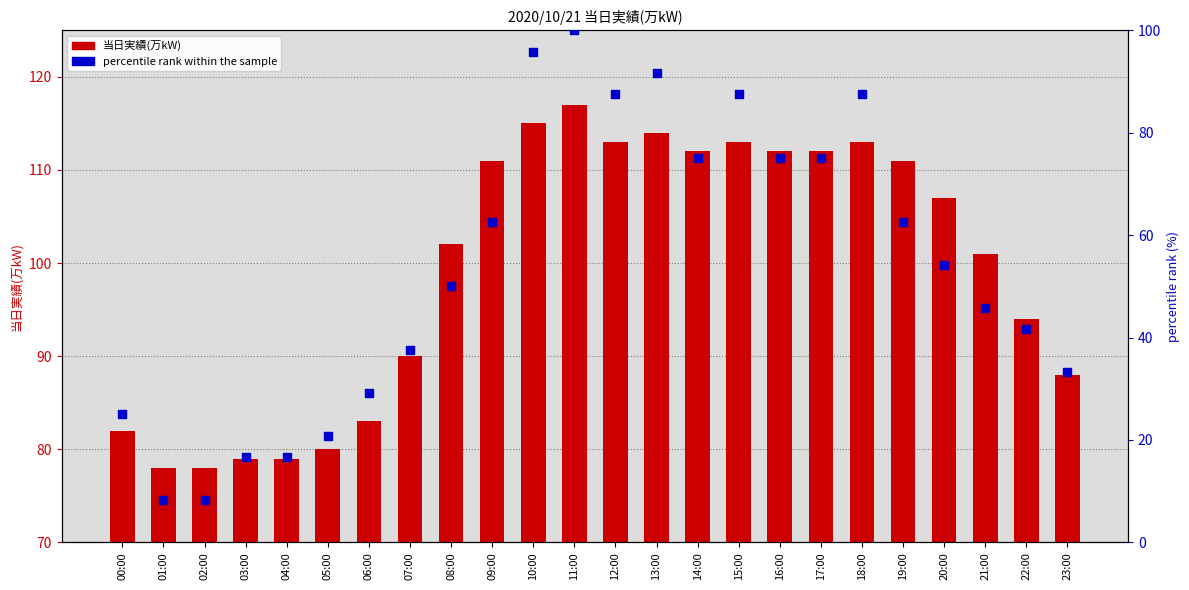

At which category is the sum across all series the highest?

11:00